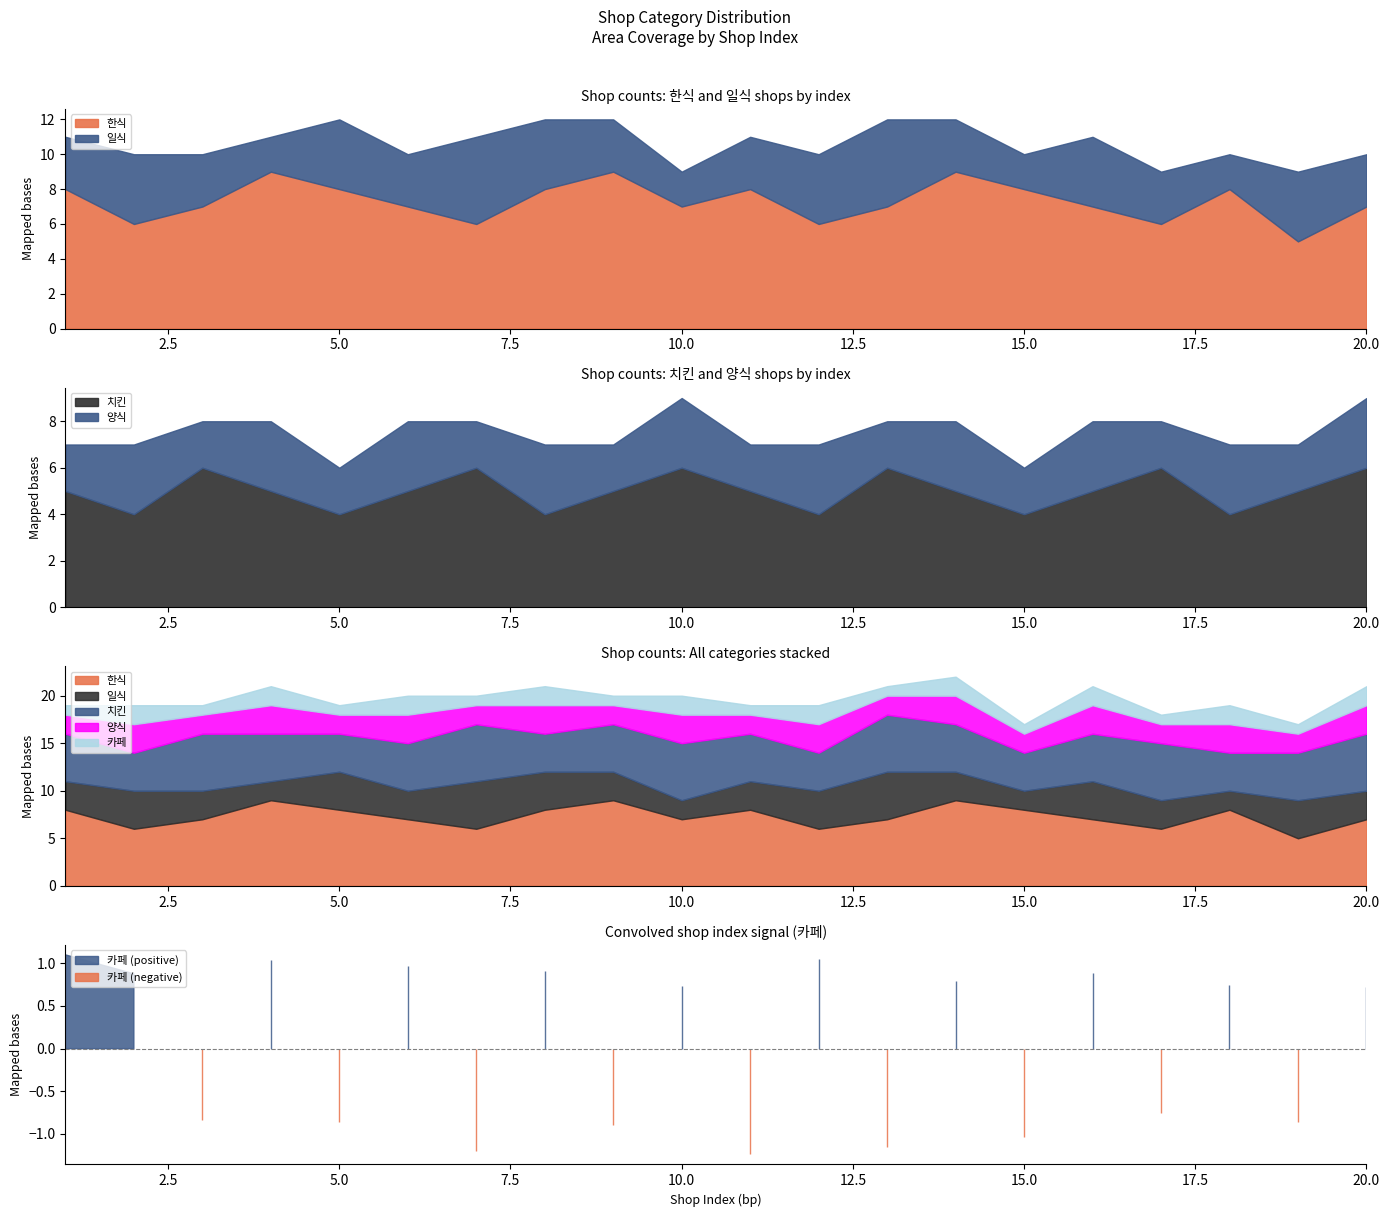

Reading left to right, extract all data points from this chart.

한식: 8	6	7	9	8	7	6	8	9	7	8	6	7	9	8	7	6	8	5	7
일식: 3	4	3	2	4	3	5	4	3	2	3	4	5	3	2	4	3	2	4	3
치킨: 5	4	6	5	4	5	6	4	5	6	5	4	6	5	4	5	6	4	5	6
양식: 2	3	2	3	2	3	2	3	2	3	2	3	2	3	2	3	2	3	2	3
카페: 1	2	1	2	1	2	1	2	1	2	1	2	1	2	1	2	1	2	1	2